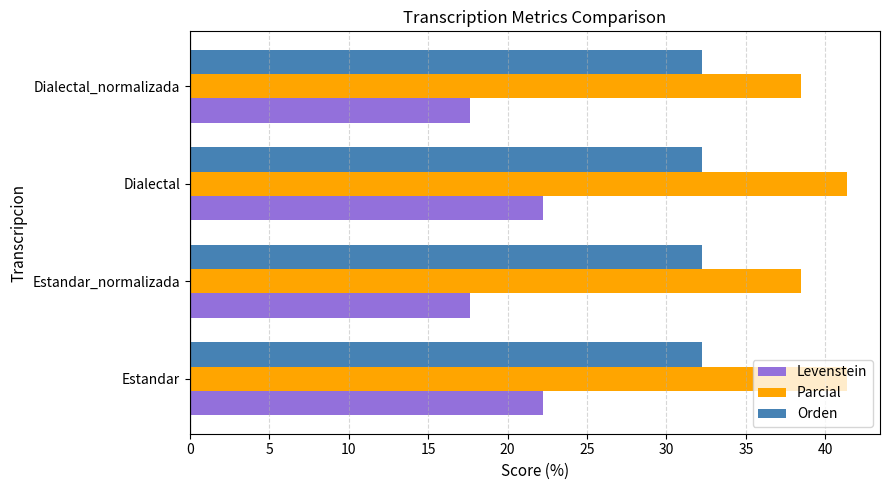

List the series in order of their overall mean, highest first.

Parcial, Orden, Levenstein